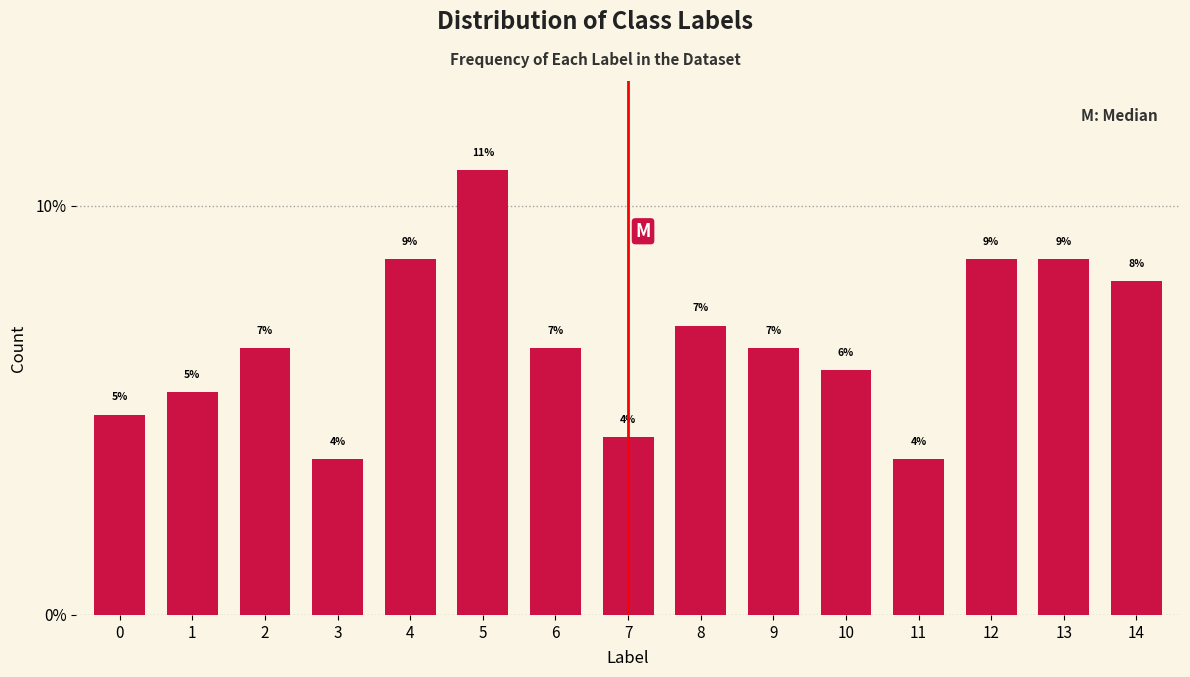

Does the chart contain any negative values?

No